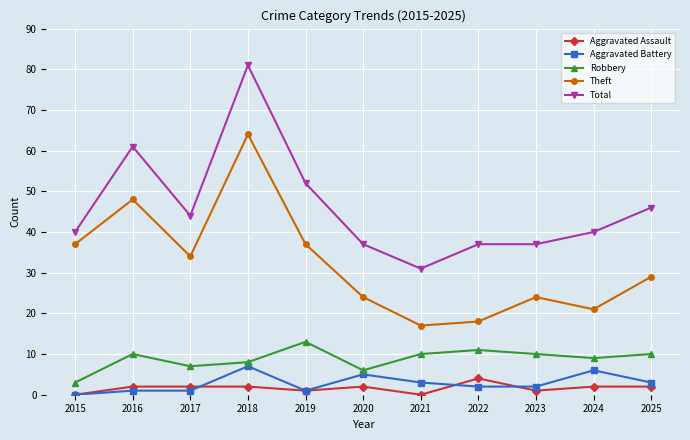

Is it true that Robbery equals 10 at 2025?

True